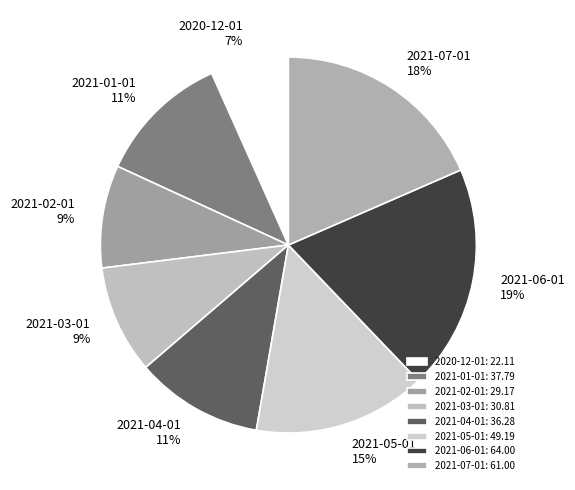

To the nearest percent, what percentage of the pie is 2021-03-01?

9%